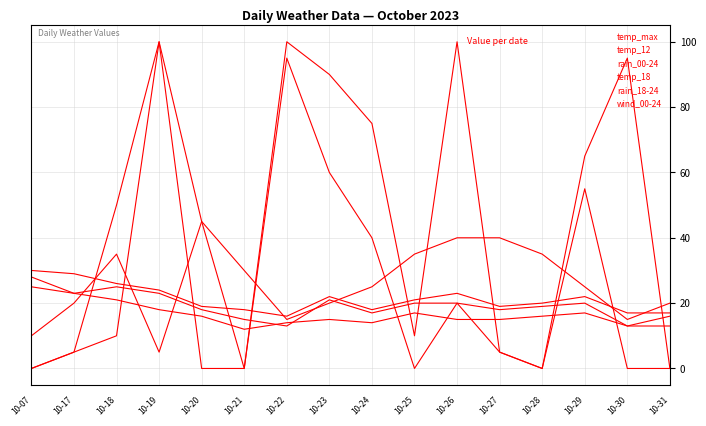

Between which two adjacent categories do temp_12 and rain_18-24 first intersect?

10-18 and 10-19